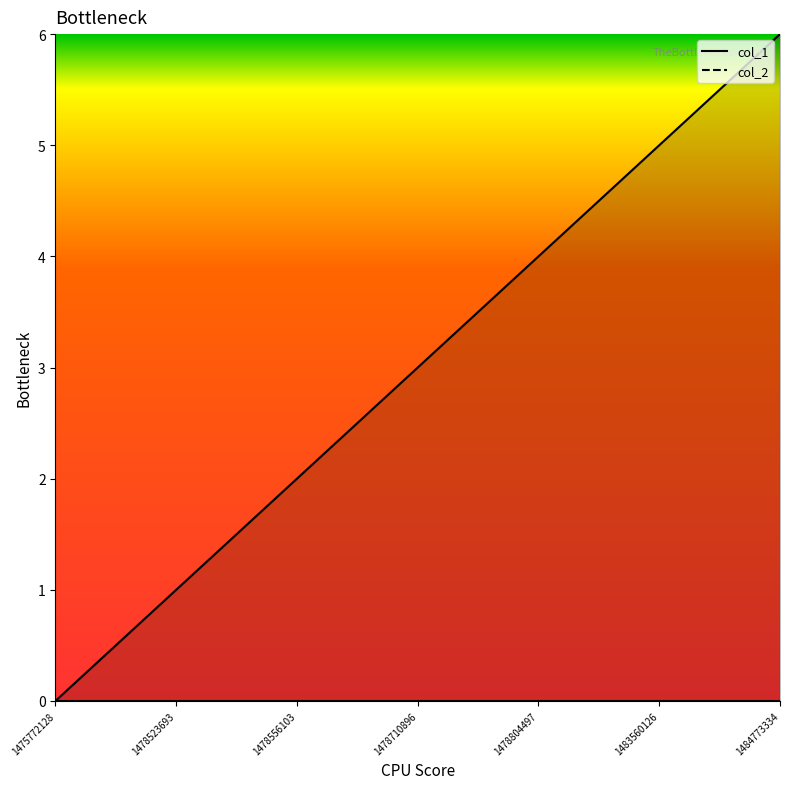

At which label does the data first exceed 3?

1478804497